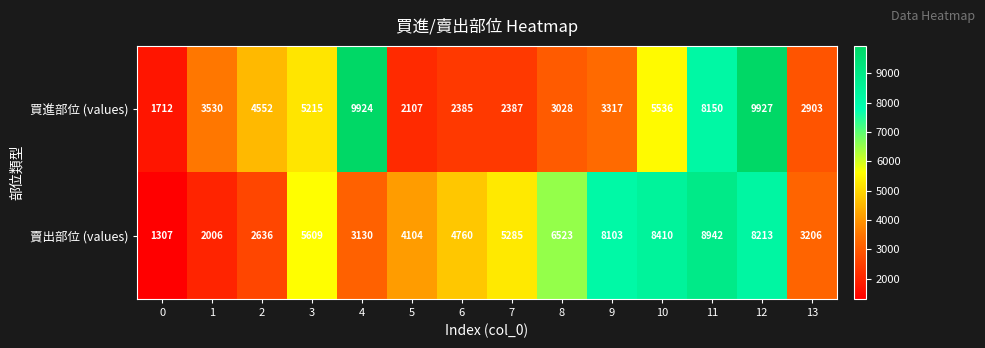

Which category has the highest value across all series?

12